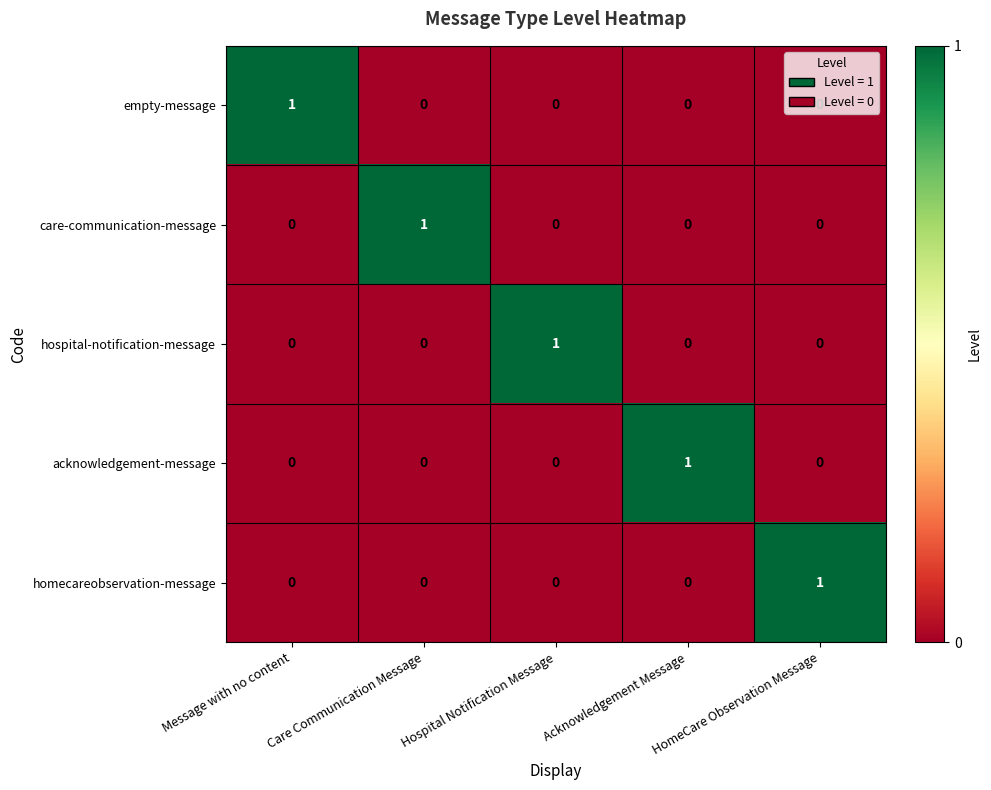

At how many categories does at least one series exceed 0?

5